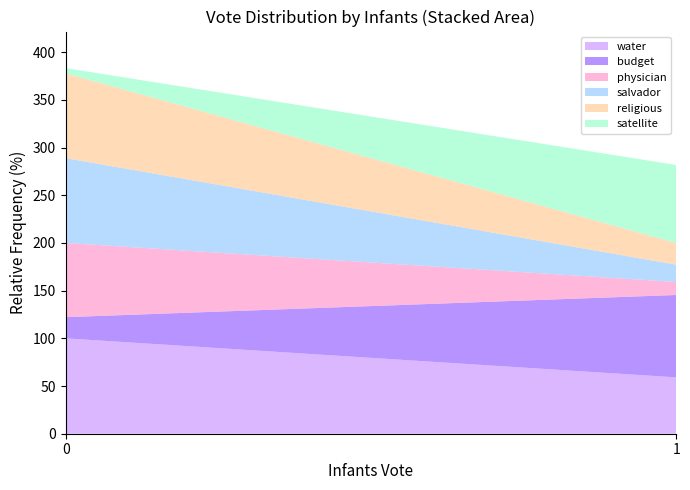

Reading right to left, transcribe the values for water.

59.1	100.0